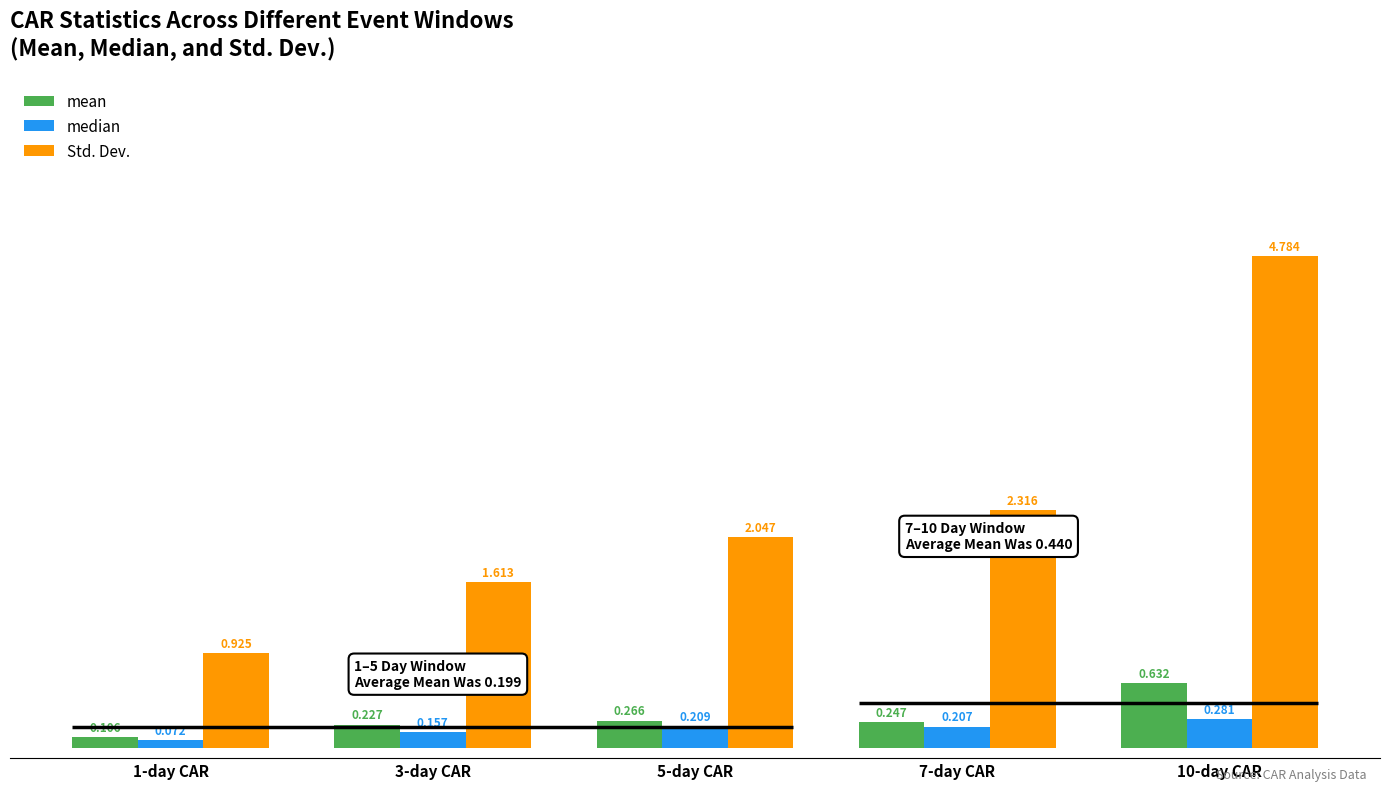

Reading left to right, what are all the values shown in this chart?

mean: 1-day CAR=0.1	3-day CAR=0.2	5-day CAR=0.3	7-day CAR=0.2	10-day CAR=0.6
median: 1-day CAR=0.1	3-day CAR=0.2	5-day CAR=0.2	7-day CAR=0.2	10-day CAR=0.3
Std. Dev.: 1-day CAR=0.9	3-day CAR=1.6	5-day CAR=2.0	7-day CAR=2.3	10-day CAR=4.8